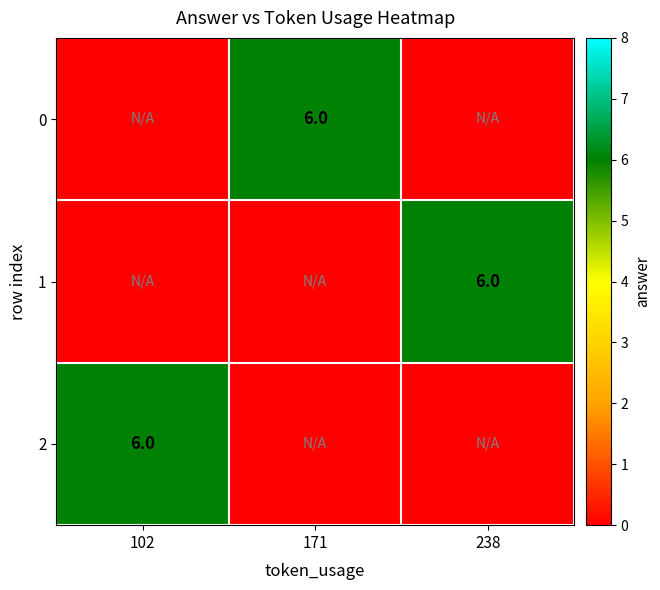

Which has a higher value, 102 or 171?

171